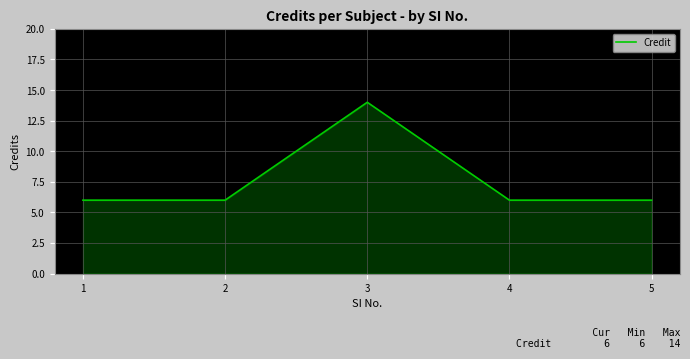

What is the sum of the values at 4 and 1?

12